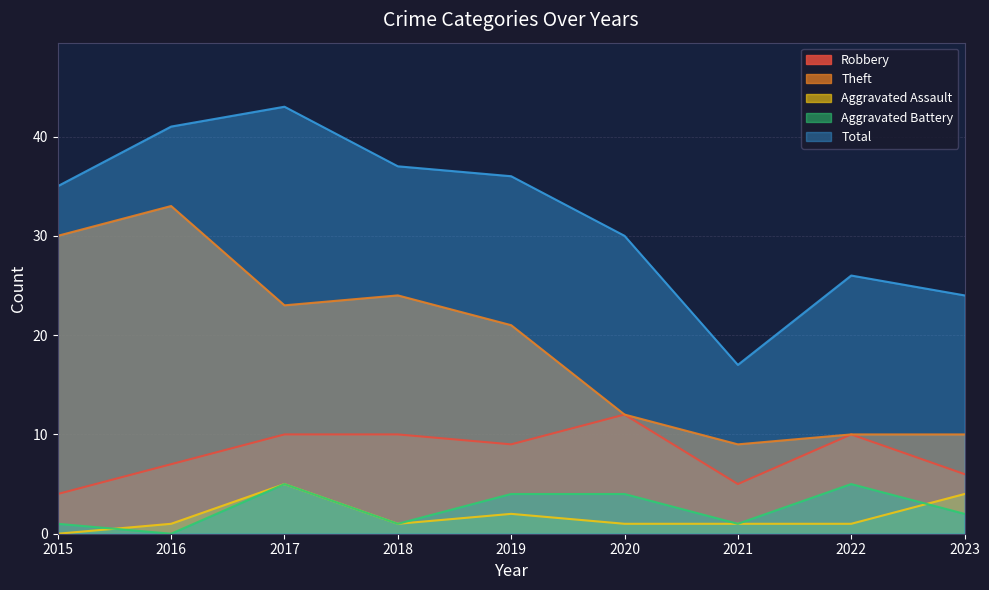

At which label does Aggravated Battery reach its minimum?

2016